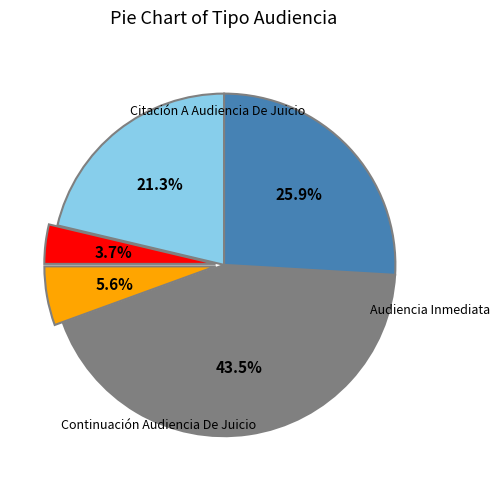

How many segments does this pie chart have?

5